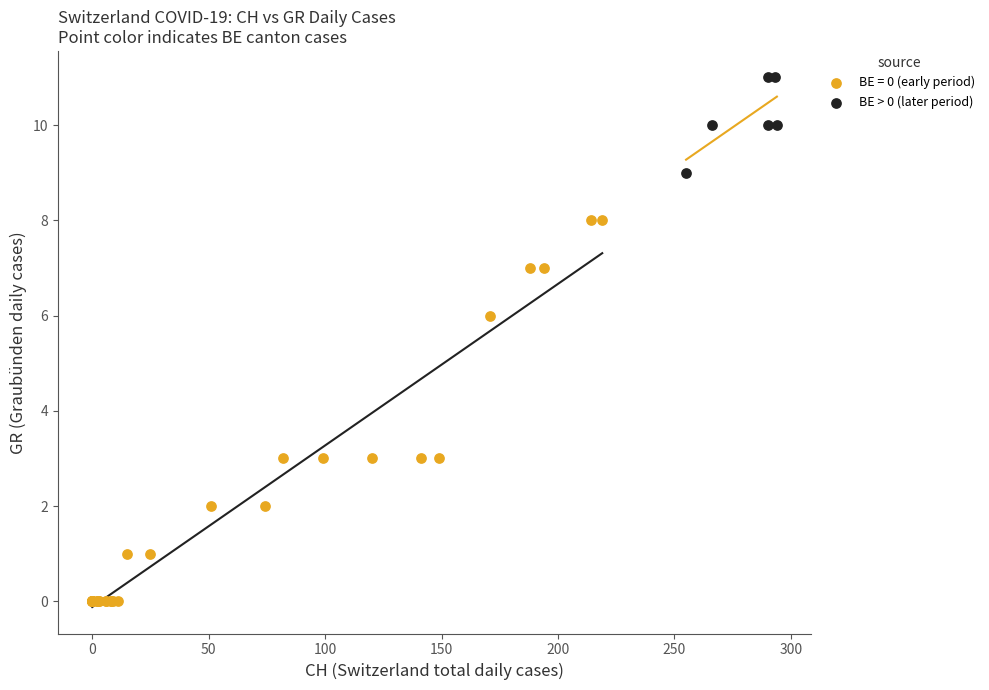

Which series has the widest spread of Y values?

BE = 0 (early period)